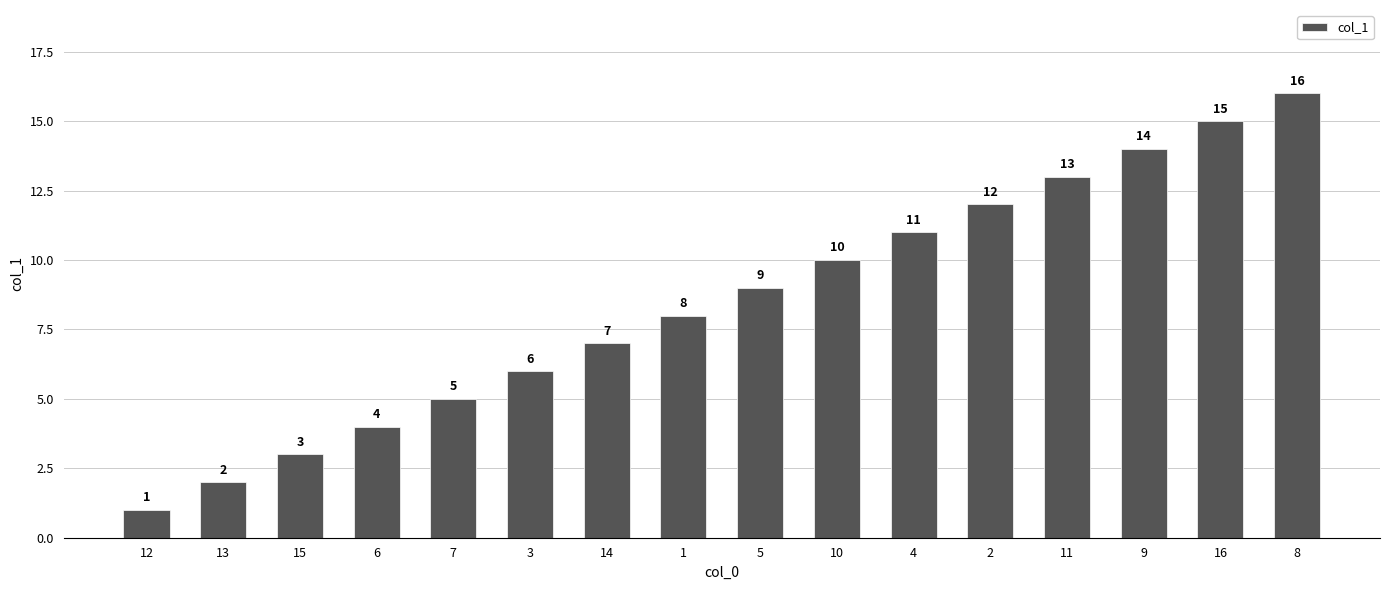

Which category has the highest value across all series?

8